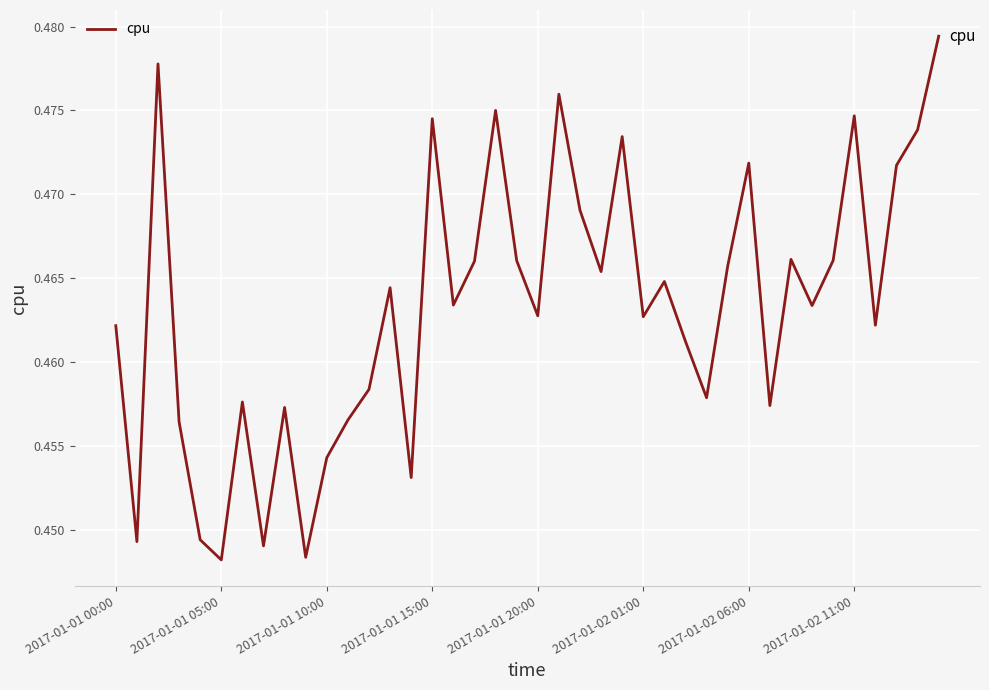

How many interior local peaks (higher than both neighbors) does the data have?

12